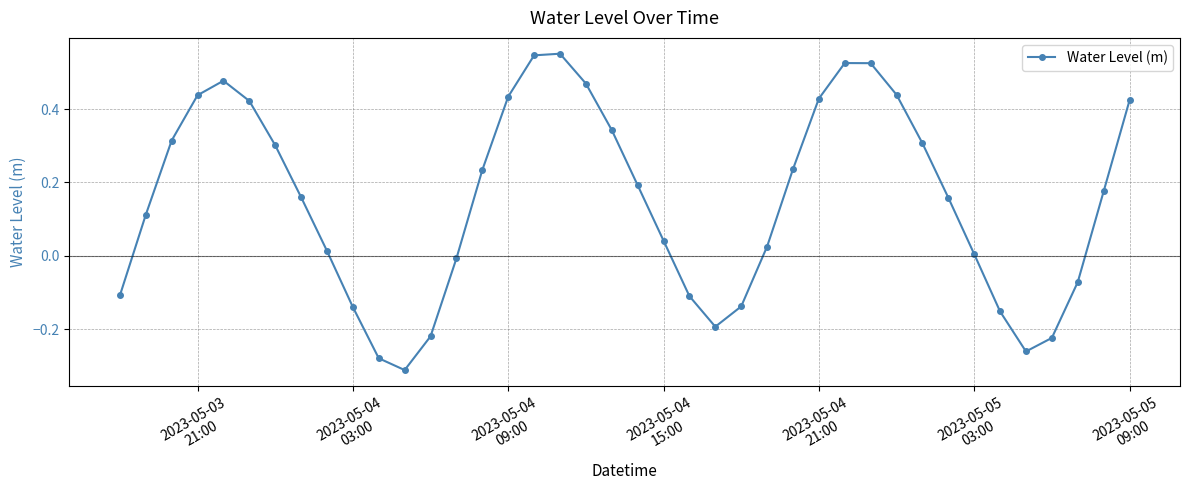

True or false: there are more than 0 points higher than both neighbors.

True